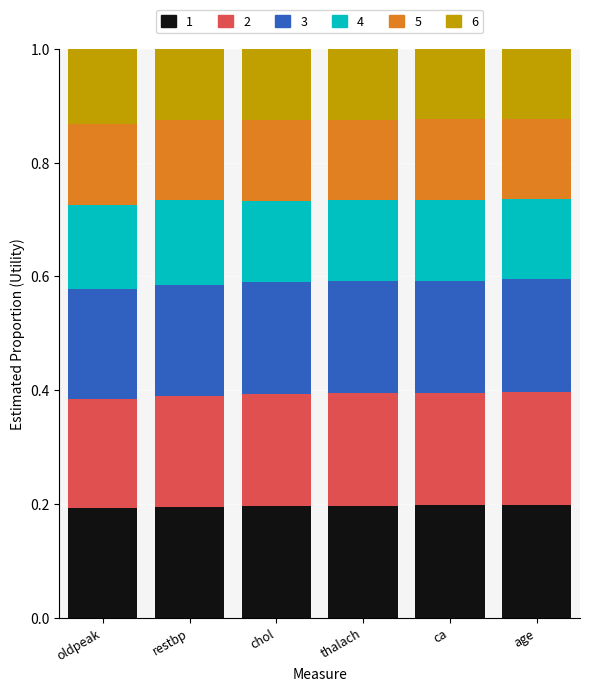

What is the total value across all series at age?

1.0